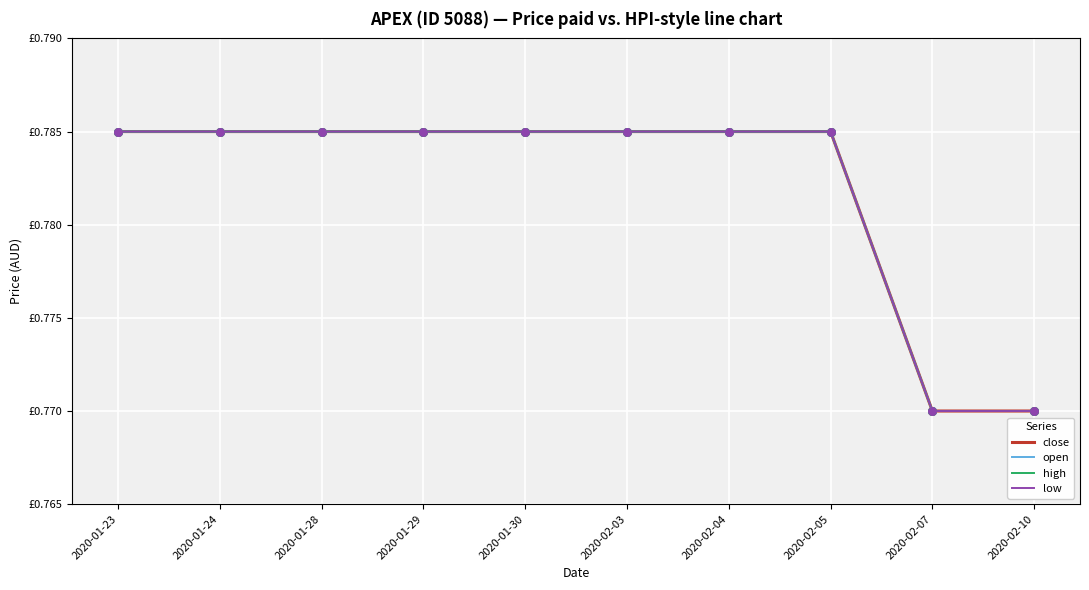

Is the value of low at 2020-01-28 greater than the value of open at 2020-01-24?

No